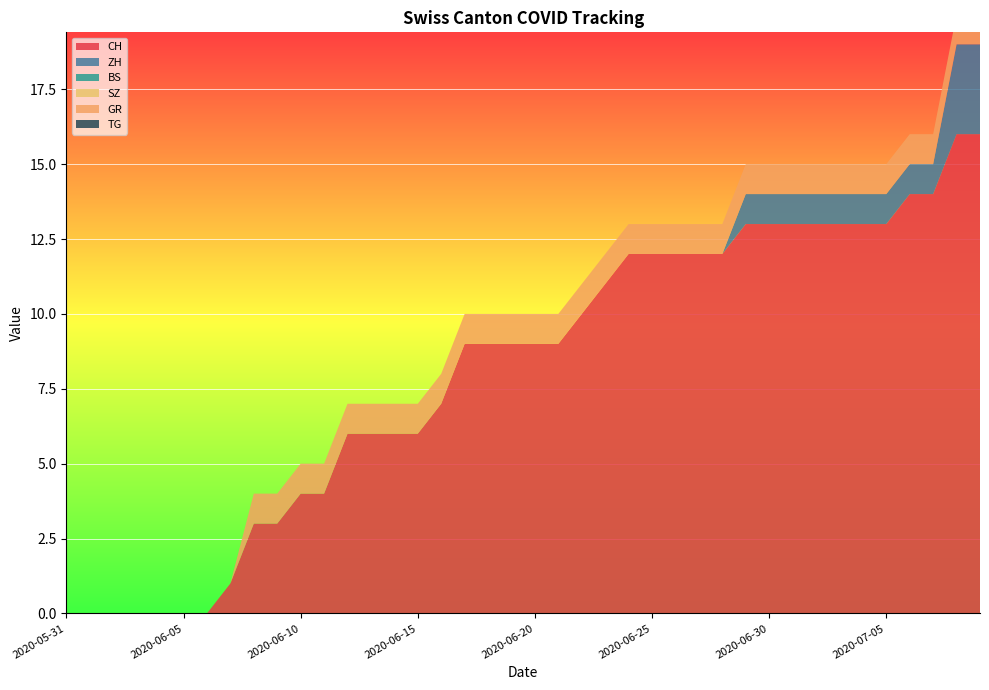

Reading left to right, transcribe all the data shown in this chart.

CH: 2020-05-31=0	2020-06-01=0	2020-06-02=0	2020-06-03=0	2020-06-04=0	2020-06-05=0	2020-06-06=0	2020-06-07=1	2020-06-08=3	2020-06-09=3	2020-06-10=4	2020-06-11=4	2020-06-12=6	2020-06-13=6	2020-06-14=6	2020-06-15=6	2020-06-16=7	2020-06-17=9	2020-06-18=9	2020-06-19=9	2020-06-20=9	2020-06-21=9	2020-06-22=10	2020-06-23=11	2020-06-24=12	2020-06-25=12	2020-06-26=12	2020-06-27=12	2020-06-28=12	2020-06-29=13	2020-06-30=13	2020-07-01=13	2020-07-02=13	2020-07-03=13	2020-07-04=13	2020-07-05=13	2020-07-06=14	2020-07-07=14	2020-07-08=16	2020-07-09=16
ZH: 2020-05-31=0	2020-06-01=0	2020-06-02=0	2020-06-03=0	2020-06-04=0	2020-06-05=0	2020-06-06=0	2020-06-07=0	2020-06-08=0	2020-06-09=0	2020-06-10=0	2020-06-11=0	2020-06-12=0	2020-06-13=0	2020-06-14=0	2020-06-15=0	2020-06-16=0	2020-06-17=0	2020-06-18=0	2020-06-19=0	2020-06-20=0	2020-06-21=0	2020-06-22=0	2020-06-23=0	2020-06-24=0	2020-06-25=0	2020-06-26=0	2020-06-27=0	2020-06-28=0	2020-06-29=1	2020-06-30=1	2020-07-01=1	2020-07-02=1	2020-07-03=1	2020-07-04=1	2020-07-05=1	2020-07-06=1	2020-07-07=1	2020-07-08=3	2020-07-09=3
BS: 2020-05-31=0	2020-06-01=0	2020-06-02=0	2020-06-03=0	2020-06-04=0	2020-06-05=0	2020-06-06=0	2020-06-07=0	2020-06-08=0	2020-06-09=0	2020-06-10=0	2020-06-11=0	2020-06-12=0	2020-06-13=0	2020-06-14=0	2020-06-15=0	2020-06-16=0	2020-06-17=0	2020-06-18=0	2020-06-19=0	2020-06-20=0	2020-06-21=0	2020-06-22=0	2020-06-23=0	2020-06-24=0	2020-06-25=0	2020-06-26=0	2020-06-27=0	2020-06-28=0	2020-06-29=0	2020-06-30=0	2020-07-01=0	2020-07-02=0	2020-07-03=0	2020-07-04=0	2020-07-05=0	2020-07-06=0	2020-07-07=0	2020-07-08=0	2020-07-09=0
SZ: 2020-05-31=0	2020-06-01=0	2020-06-02=0	2020-06-03=0	2020-06-04=0	2020-06-05=0	2020-06-06=0	2020-06-07=0	2020-06-08=0	2020-06-09=0	2020-06-10=0	2020-06-11=0	2020-06-12=0	2020-06-13=0	2020-06-14=0	2020-06-15=0	2020-06-16=0	2020-06-17=0	2020-06-18=0	2020-06-19=0	2020-06-20=0	2020-06-21=0	2020-06-22=0	2020-06-23=0	2020-06-24=0	2020-06-25=0	2020-06-26=0	2020-06-27=0	2020-06-28=0	2020-06-29=0	2020-06-30=0	2020-07-01=0	2020-07-02=0	2020-07-03=0	2020-07-04=0	2020-07-05=0	2020-07-06=0	2020-07-07=0	2020-07-08=0	2020-07-09=0
GR: 2020-05-31=0	2020-06-01=0	2020-06-02=0	2020-06-03=0	2020-06-04=0	2020-06-05=0	2020-06-06=0	2020-06-07=0	2020-06-08=1	2020-06-09=1	2020-06-10=1	2020-06-11=1	2020-06-12=1	2020-06-13=1	2020-06-14=1	2020-06-15=1	2020-06-16=1	2020-06-17=1	2020-06-18=1	2020-06-19=1	2020-06-20=1	2020-06-21=1	2020-06-22=1	2020-06-23=1	2020-06-24=1	2020-06-25=1	2020-06-26=1	2020-06-27=1	2020-06-28=1	2020-06-29=1	2020-06-30=1	2020-07-01=1	2020-07-02=1	2020-07-03=1	2020-07-04=1	2020-07-05=1	2020-07-06=1	2020-07-07=1	2020-07-08=1	2020-07-09=1
TG: 2020-05-31=0	2020-06-01=0	2020-06-02=0	2020-06-03=0	2020-06-04=0	2020-06-05=0	2020-06-06=0	2020-06-07=0	2020-06-08=0	2020-06-09=0	2020-06-10=0	2020-06-11=0	2020-06-12=0	2020-06-13=0	2020-06-14=0	2020-06-15=0	2020-06-16=0	2020-06-17=0	2020-06-18=0	2020-06-19=0	2020-06-20=0	2020-06-21=0	2020-06-22=0	2020-06-23=0	2020-06-24=0	2020-06-25=0	2020-06-26=0	2020-06-27=0	2020-06-28=0	2020-06-29=0	2020-06-30=0	2020-07-01=0	2020-07-02=0	2020-07-03=0	2020-07-04=0	2020-07-05=0	2020-07-06=0	2020-07-07=0	2020-07-08=0	2020-07-09=0